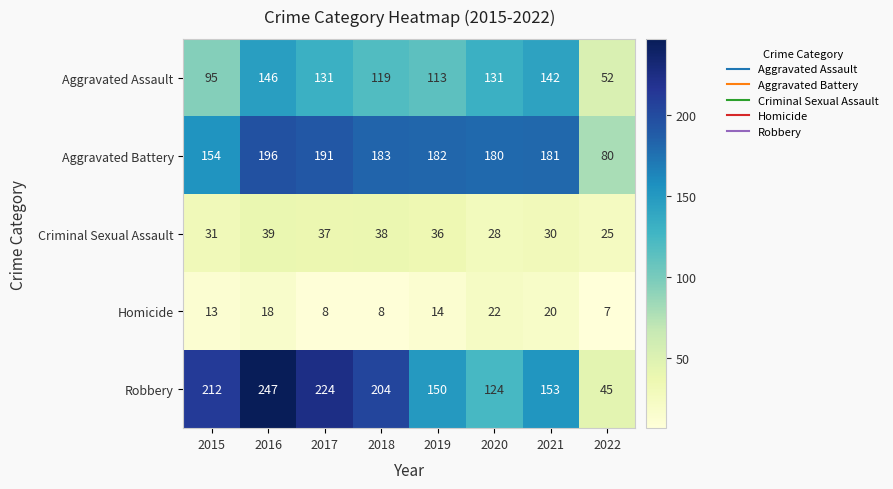

At 2022, list the series in order from smallest to largest.

Homicide, Criminal Sexual Assault, Robbery, Aggravated Assault, Aggravated Battery